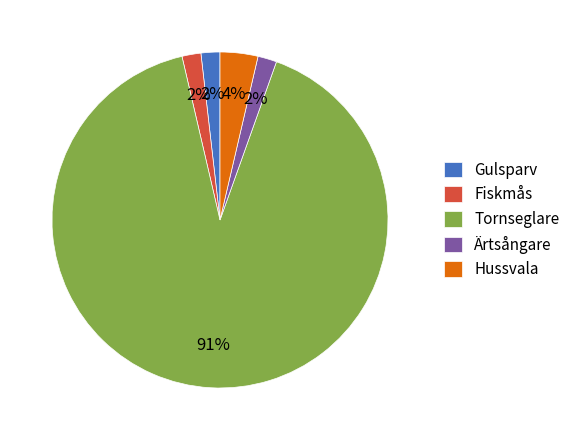

Which has a higher value, Hussvala or Gulsparv?

Hussvala